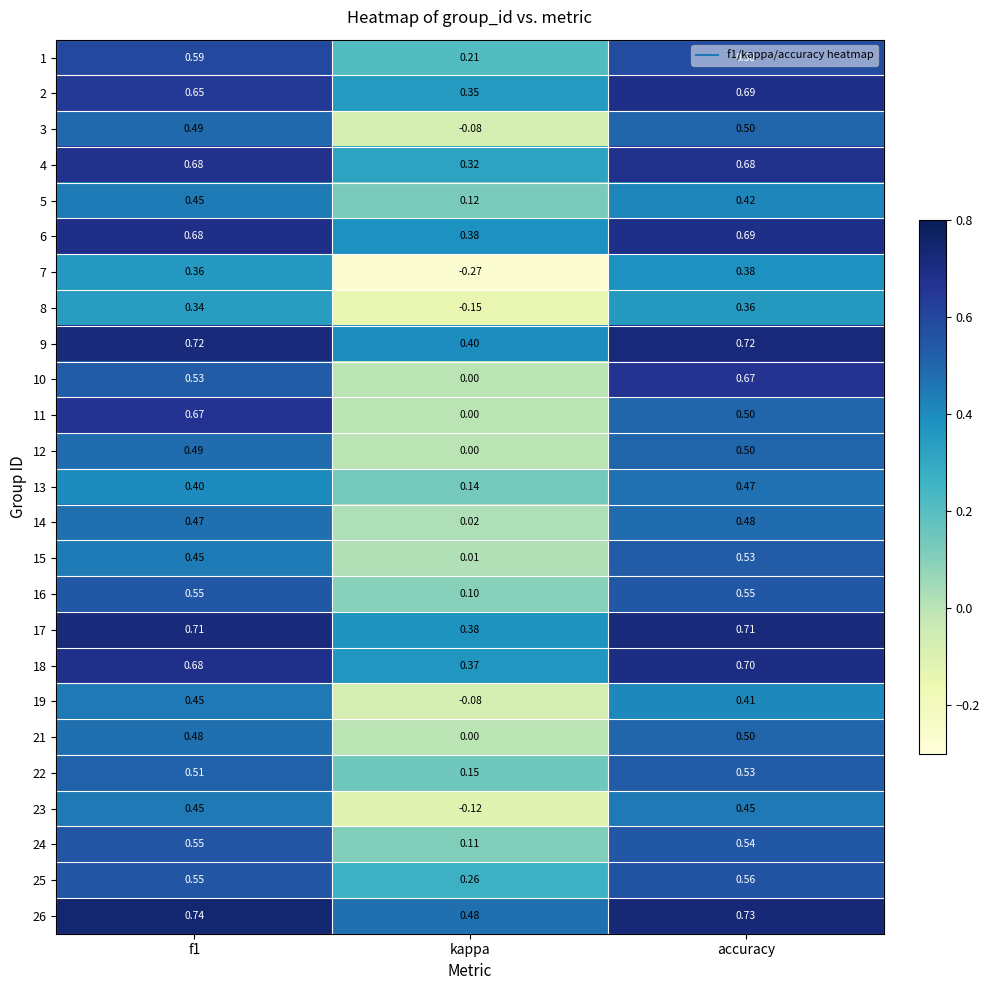

Where is 26 nearest to the value 0?

kappa